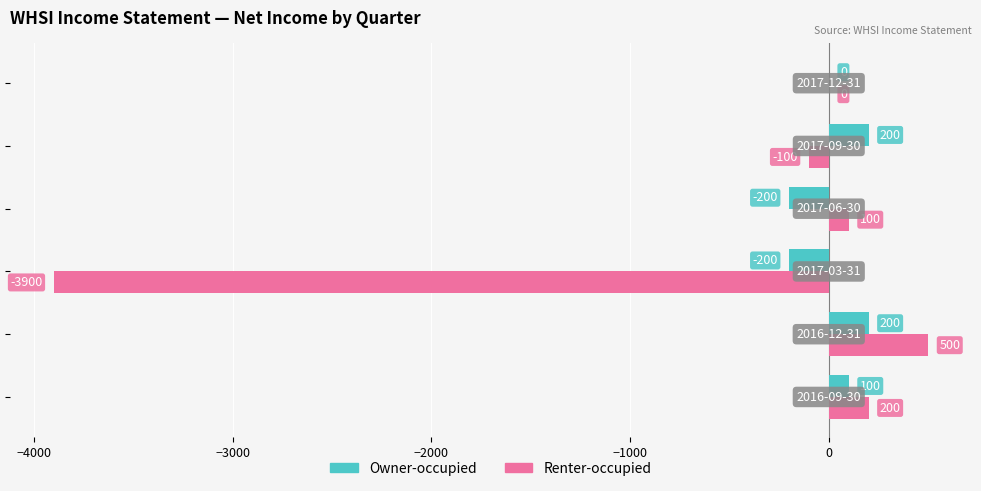

What is the greatest value displayed?

500